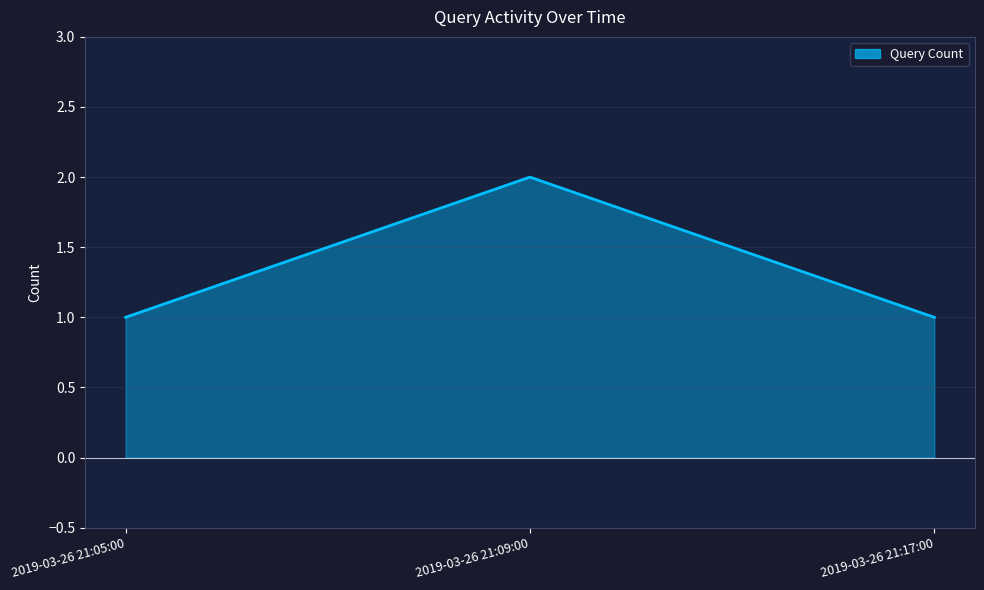

Is it true that the value at 2019-03-26 21:09:00 is 1?

False